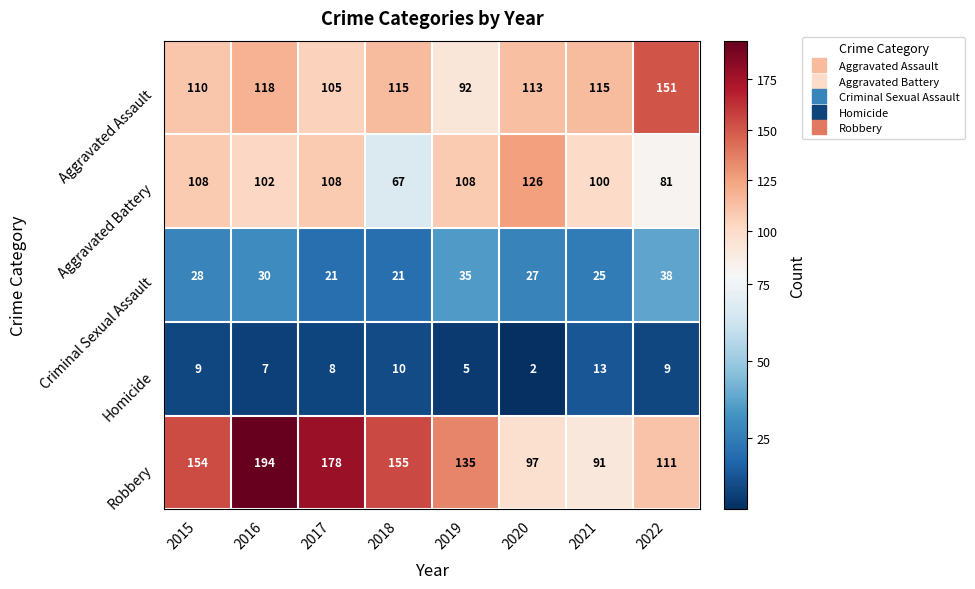

List the labels in order of Robbery value, smallest first.

2021, 2020, 2022, 2019, 2015, 2018, 2017, 2016